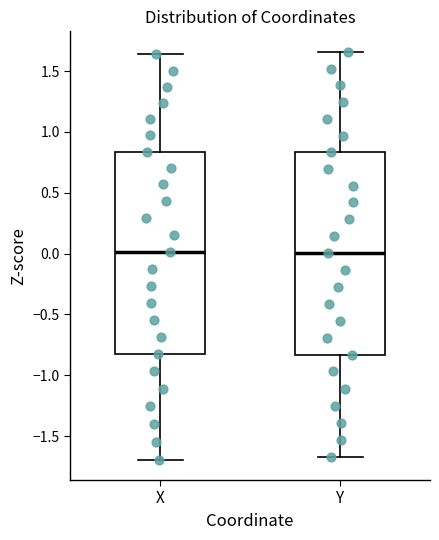

Reading left to right, read every box against the y-axis: the position of its median line, the range the box covers, and the ends of its whiskers. The values are not printed on the chart, so give them approximately, as read against the axis.

X: median 0.00, box -0.85 to 0.85, whiskers -1.70 to 1.65
Y: median 0.00, box -0.85 to 0.85, whiskers -1.65 to 1.65